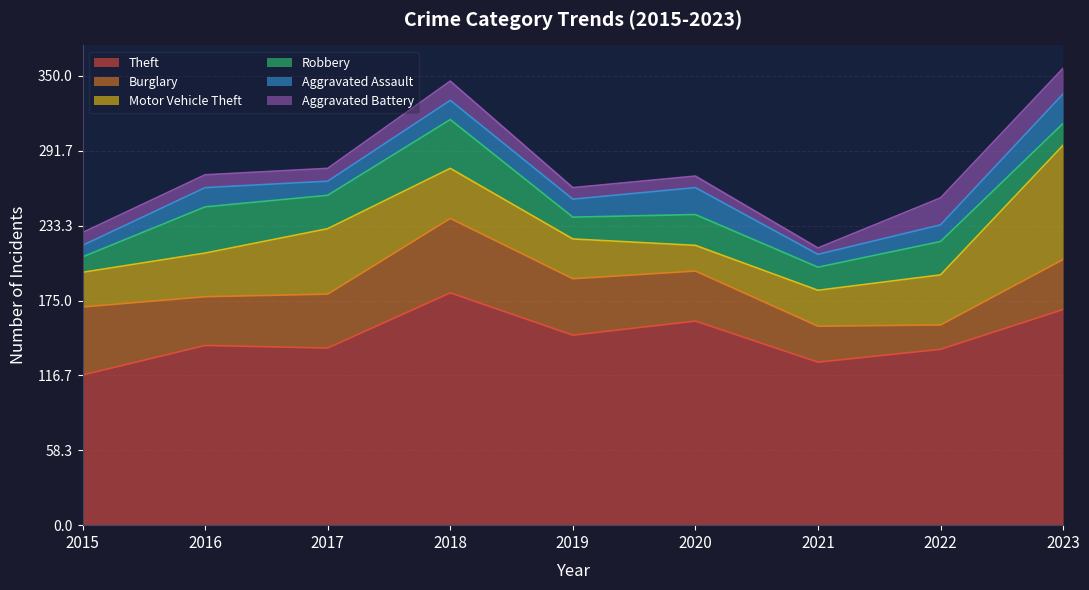

Where is the first local maximum for Aggravated Assault?

2016